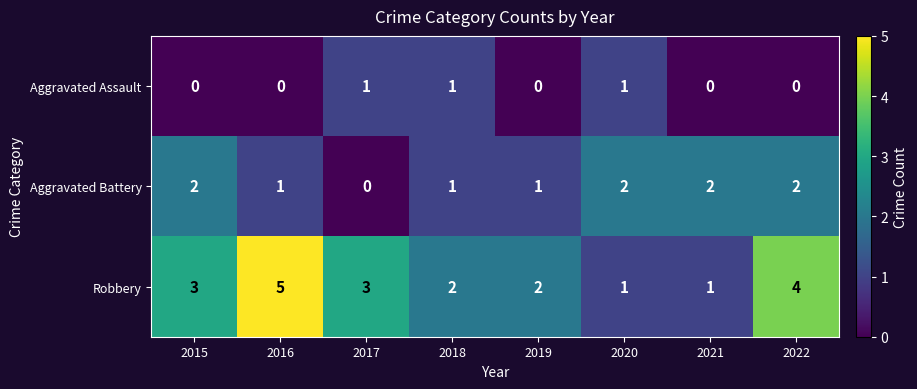

Count the Robbery values in the range 2 to 4.

5